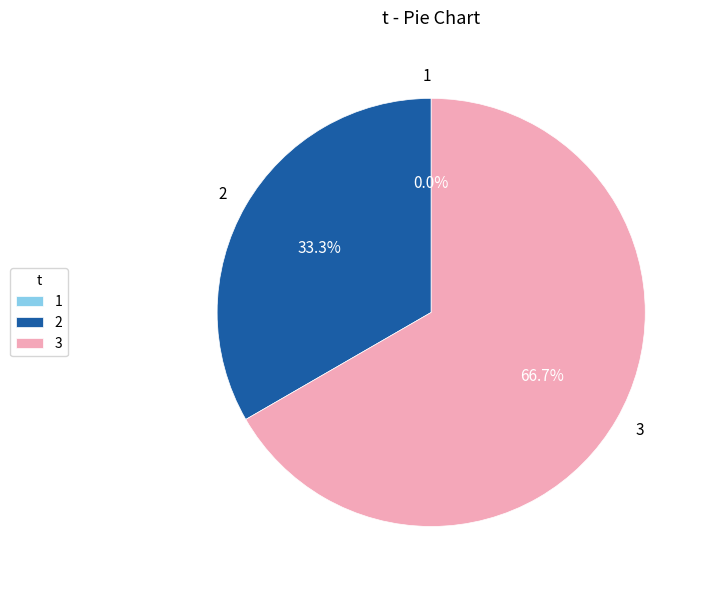

Do 1 and 2 together represent more than half of the pie?

No